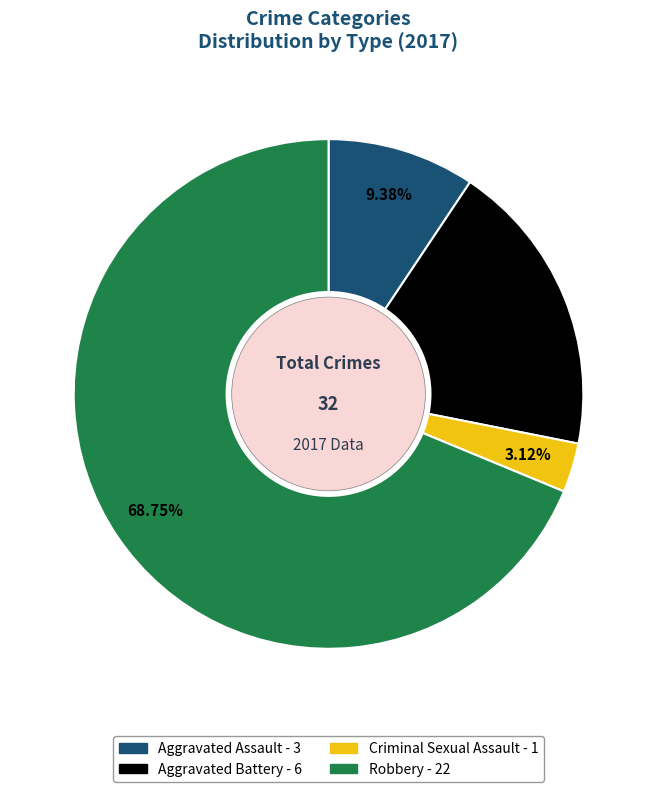

To the nearest percent, what portion does Robbery represent?

69%